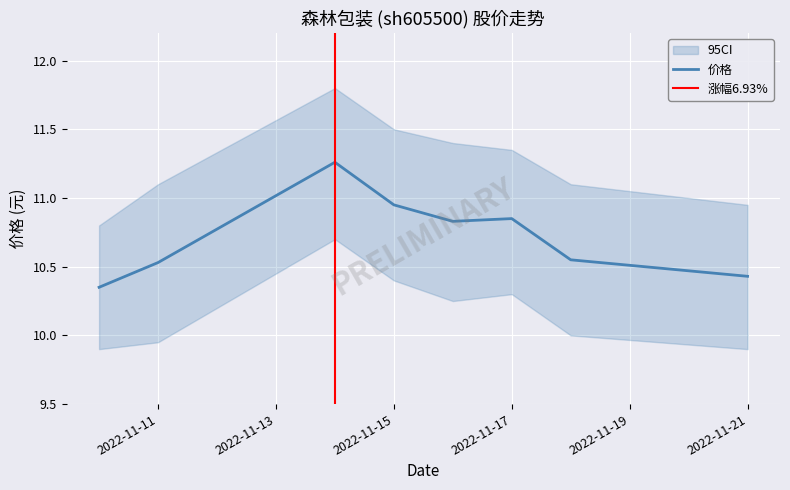

How many categories are shown in the chart?

8